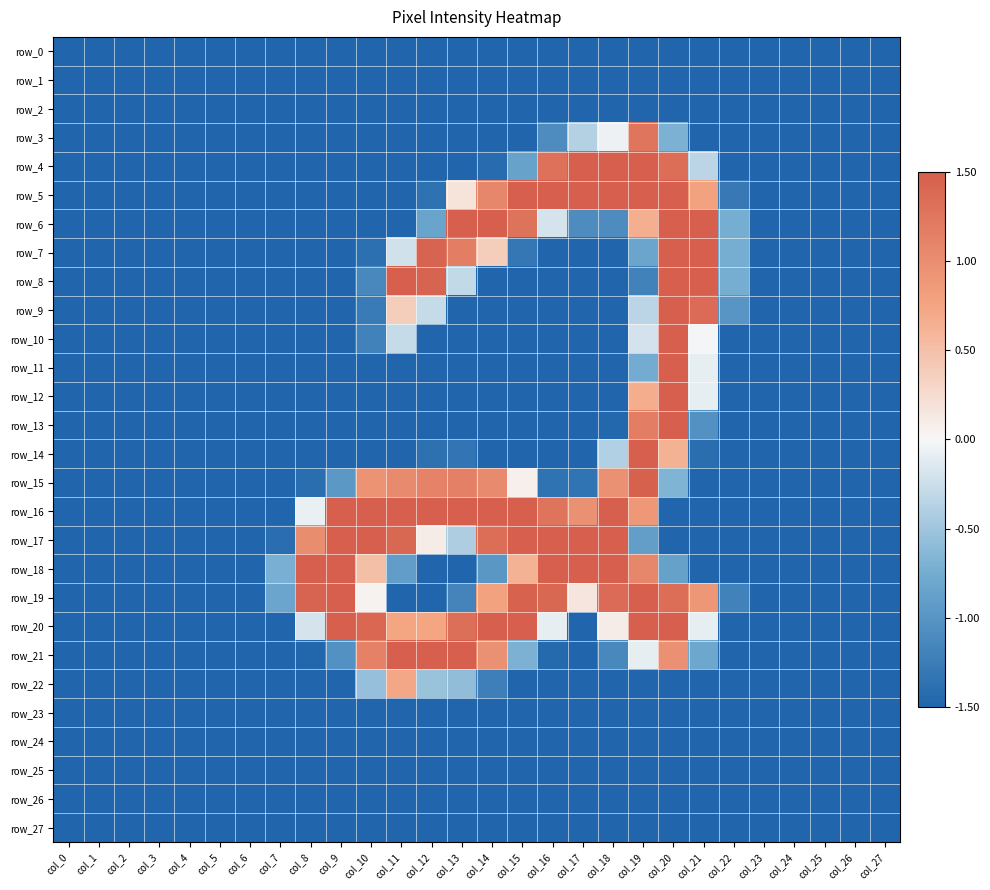

Which series changed the most between col_8 and col_26?

row_18